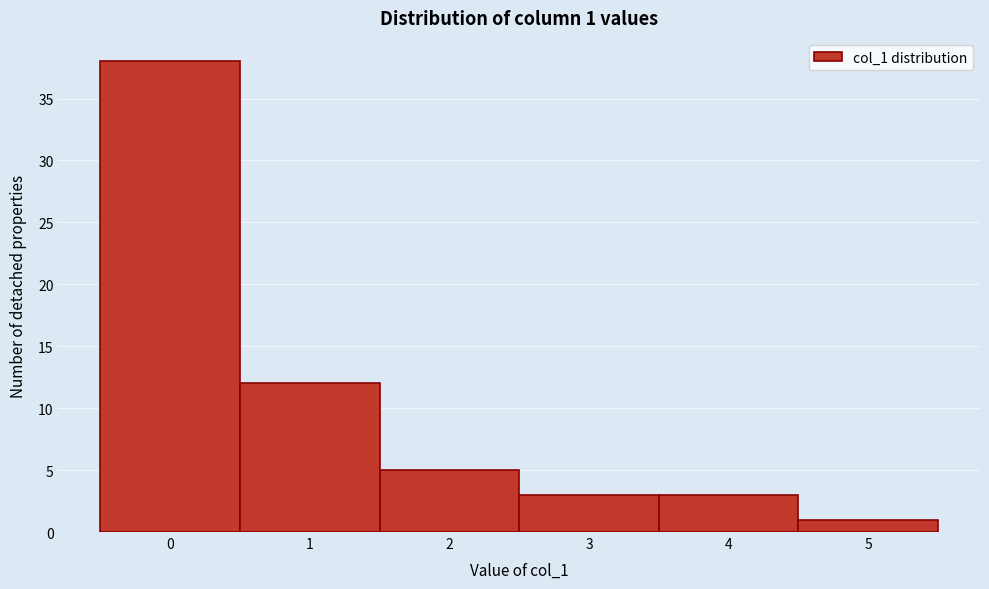

Which range on the x-axis has the tallest bar?

-0.5 to 0.5